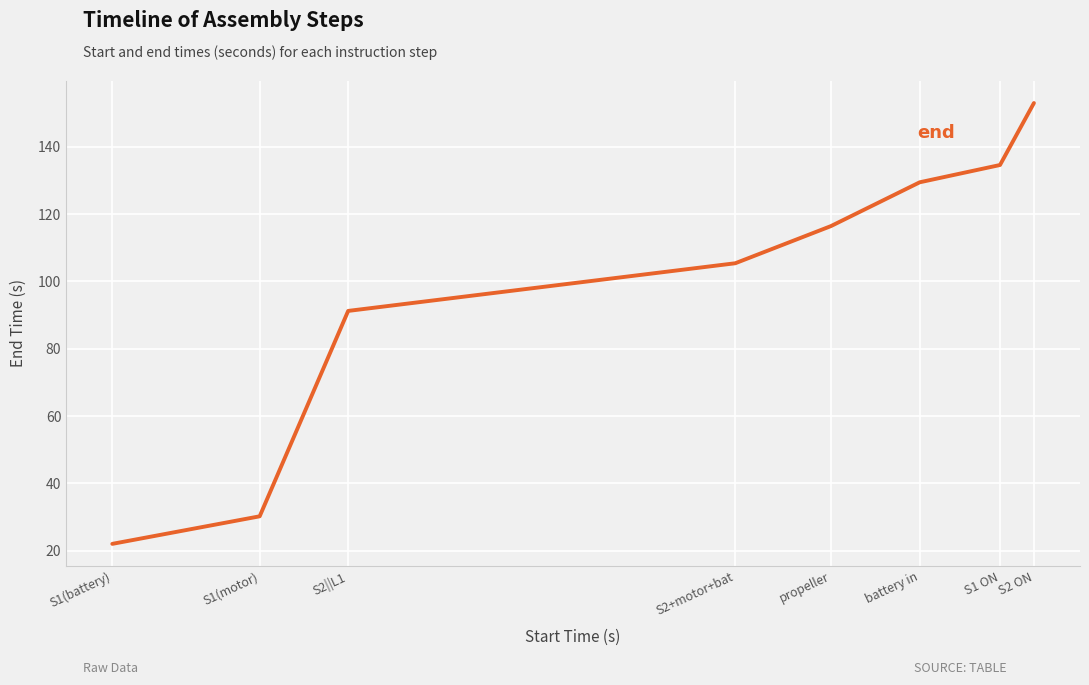

Approximately how many times larger is the value at S2+motor+bat compared to S1 ON?

0.8